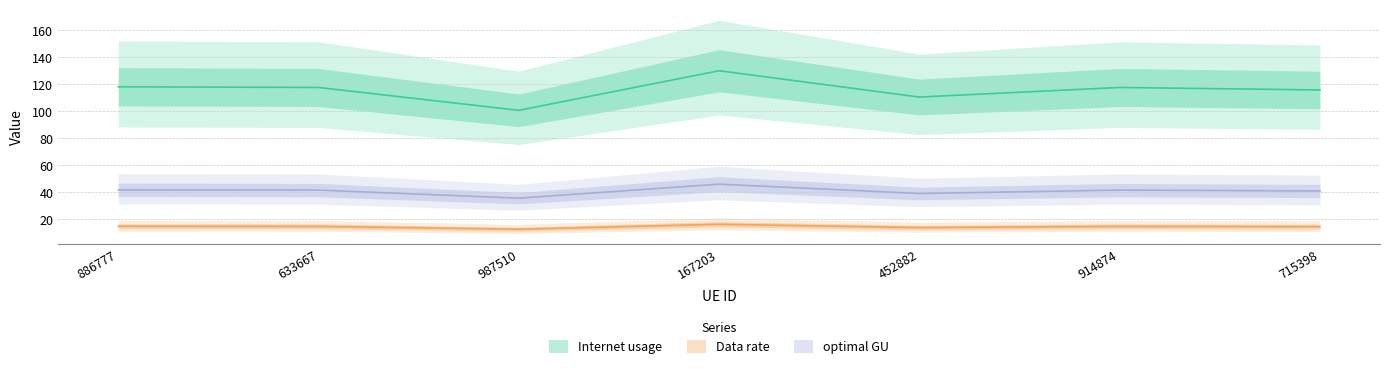

What is the sum of the Data rate values at 633667 and 886777?

29.4